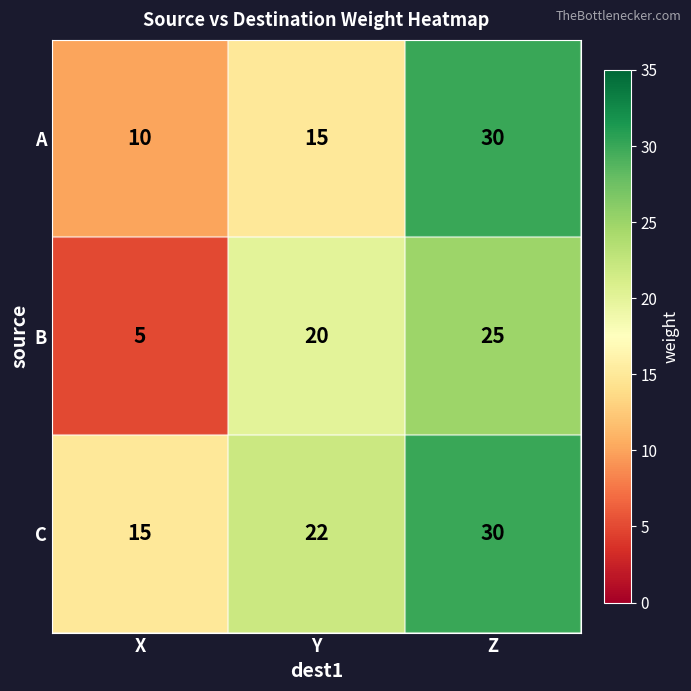

True or false: A has a value of 15 at Y.

True